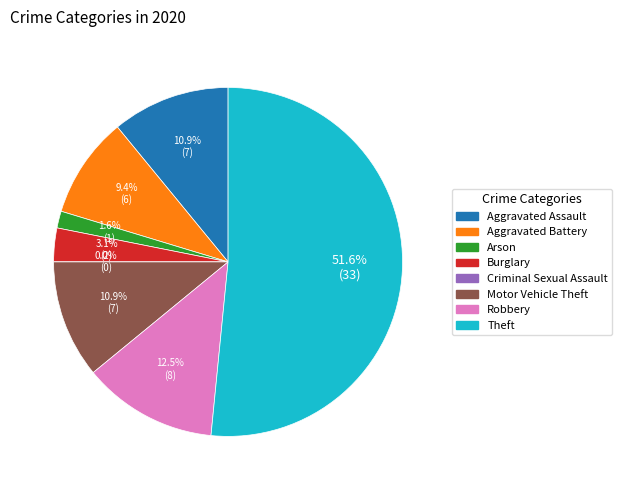

What is the smallest slice in the pie chart?

Criminal Sexual Assault